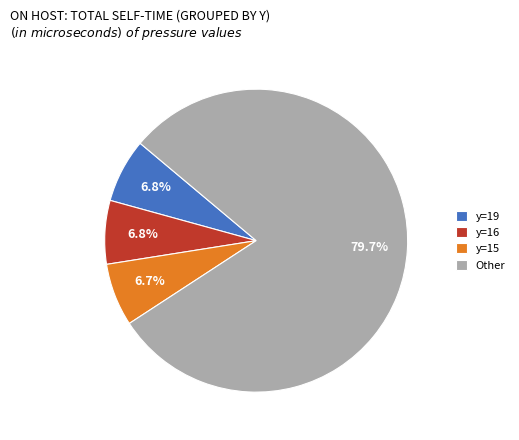

What percentage is NOT represented by y=16?

93.2%